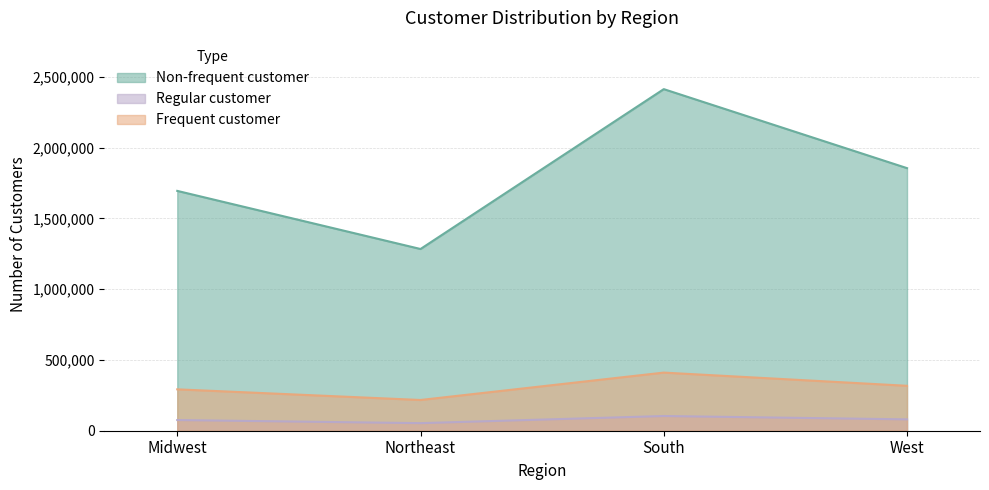

How many data points does each series have?

4